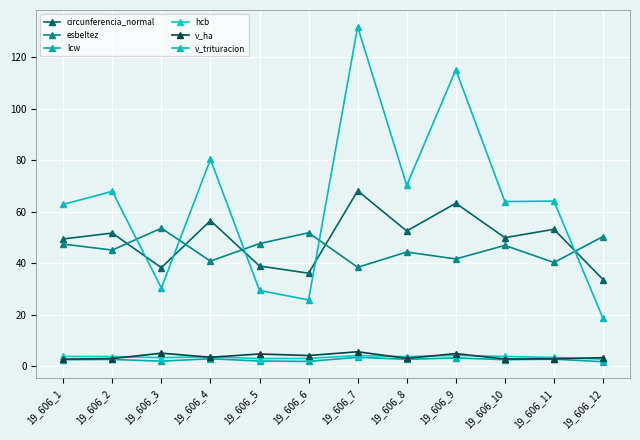

Between 19_606_9 and 19_606_4, which is larger?

19_606_9